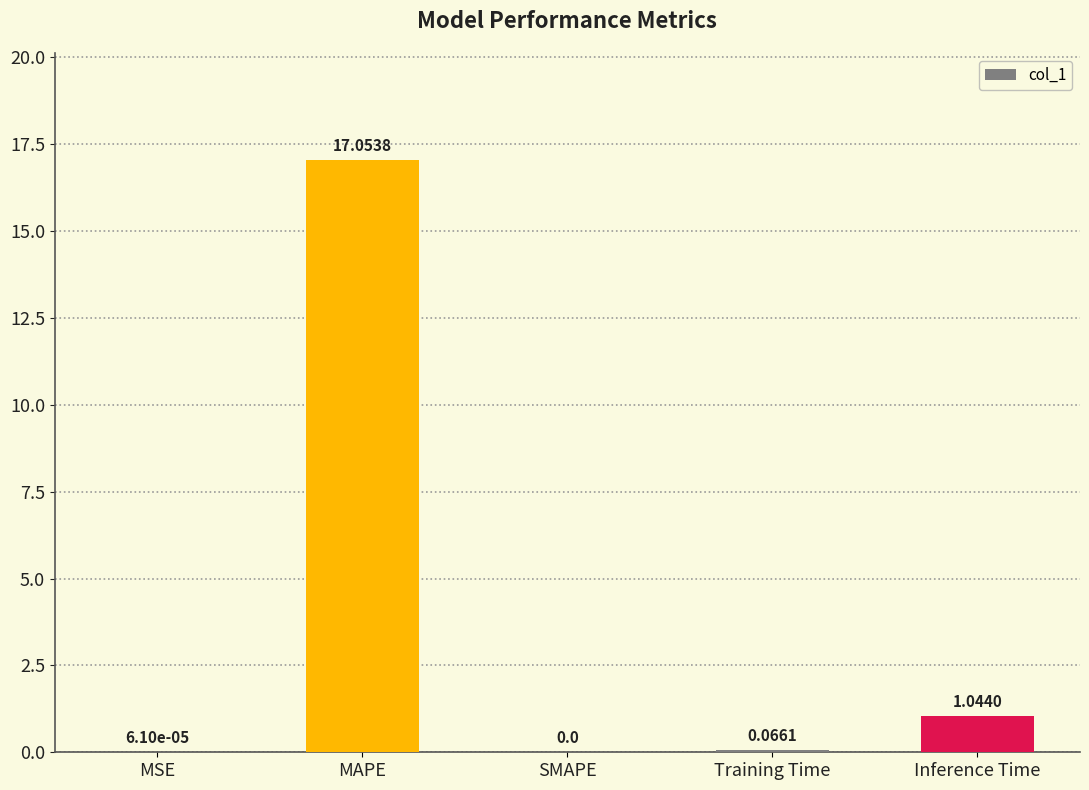

Which has a higher value, MSE or Training Time?

Training Time